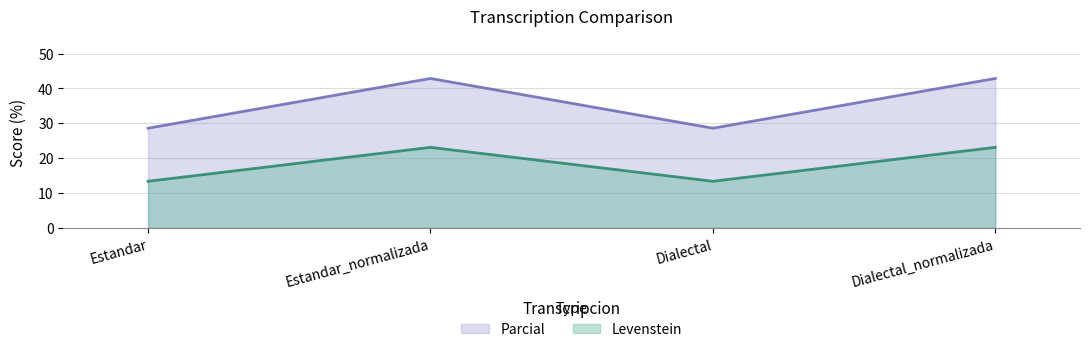

What is the label of the 1st point from the right?

Dialectal_normalizada